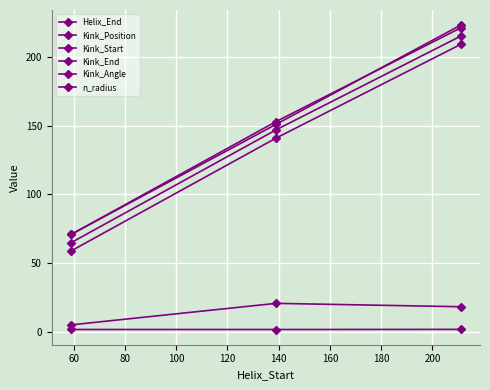

How many series are shown in this chart?

6